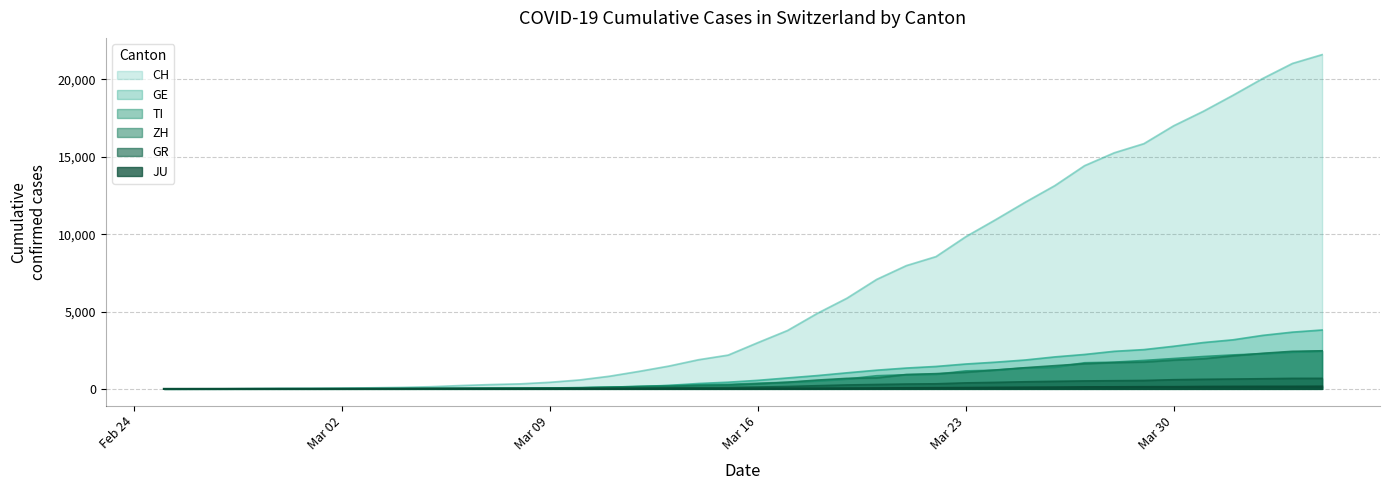

What is the average value of the JU series?

49